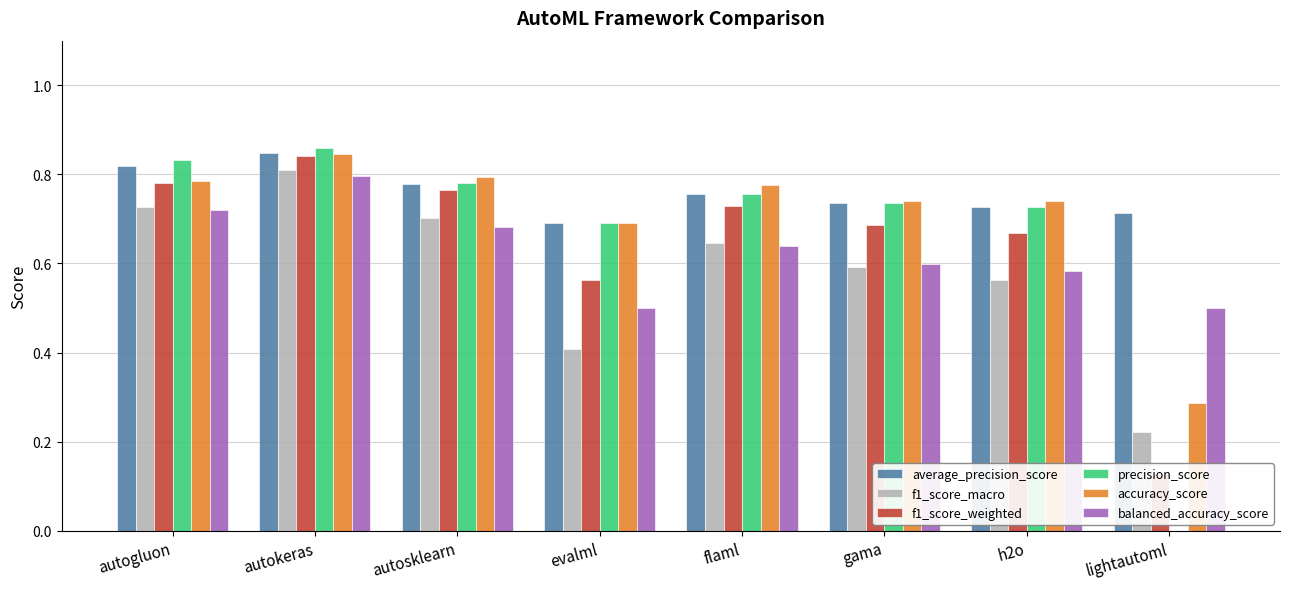

The value of f1_score_weighted at lightautoml is 0.2. True or false?

False